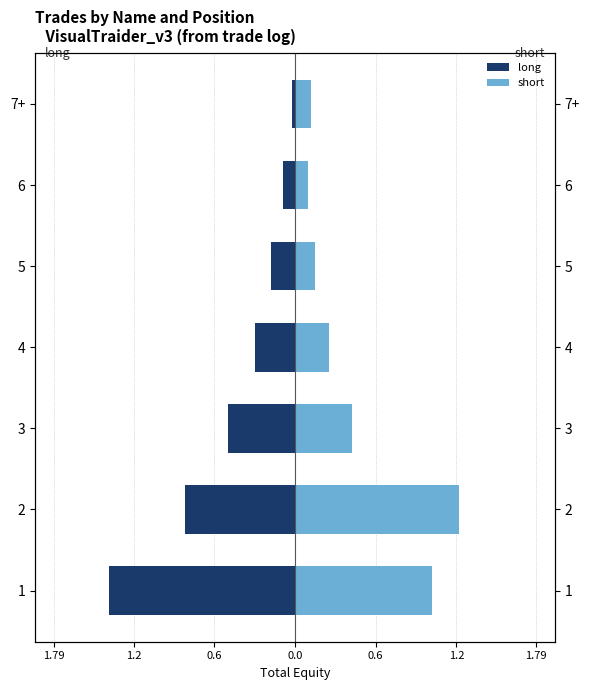

What are all the series names shown in the legend?

long, short